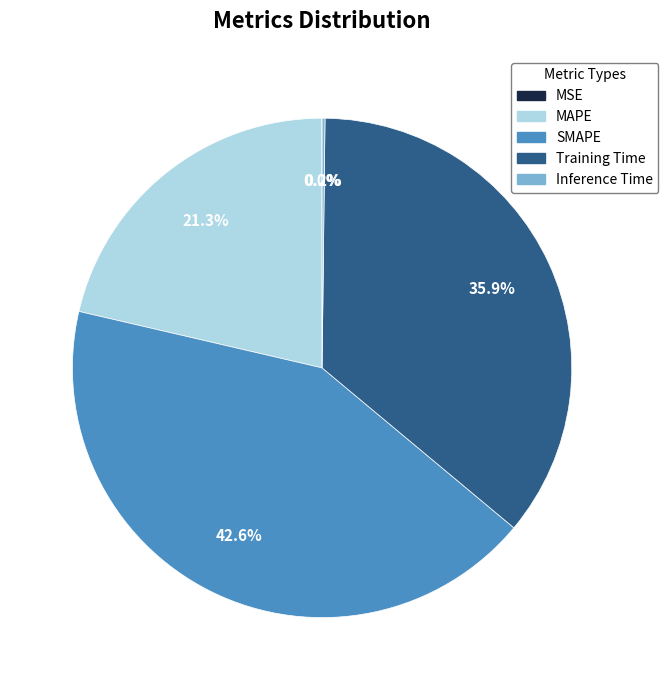

Is there any slice that represents more than half of the pie?

No